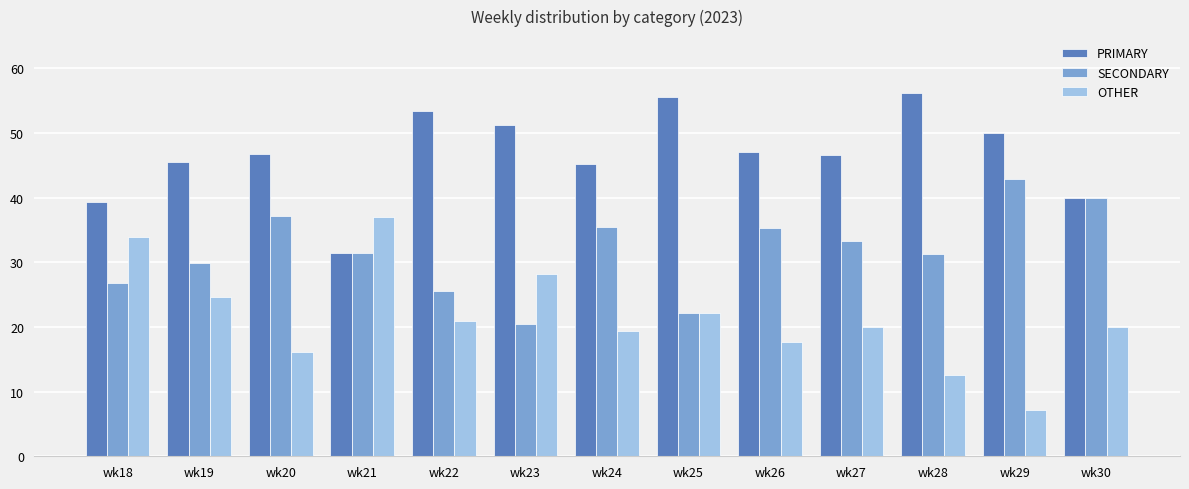

True or false: OTHER has a value of 20.0 at wk27.

True